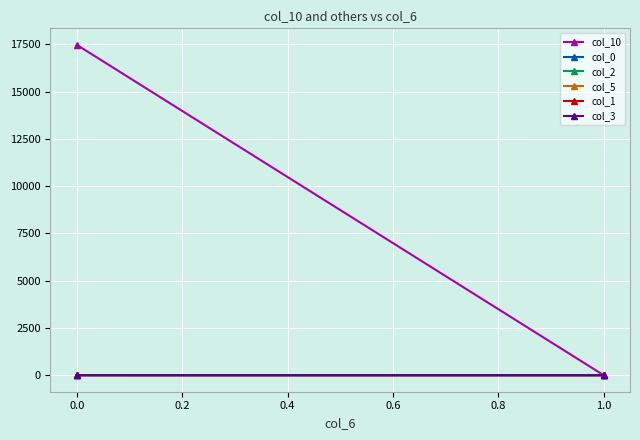

At how many categories does at least one series exceed 1702?

1